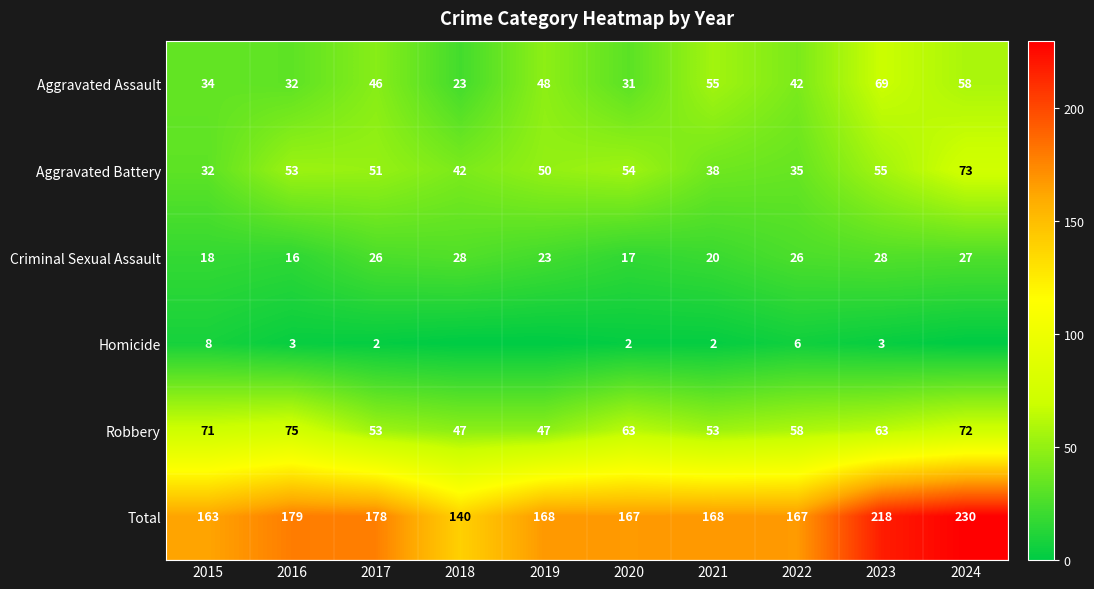

List the series in order of their peak value, highest first.

Total, Robbery, Aggravated Battery, Aggravated Assault, Criminal Sexual Assault, Homicide